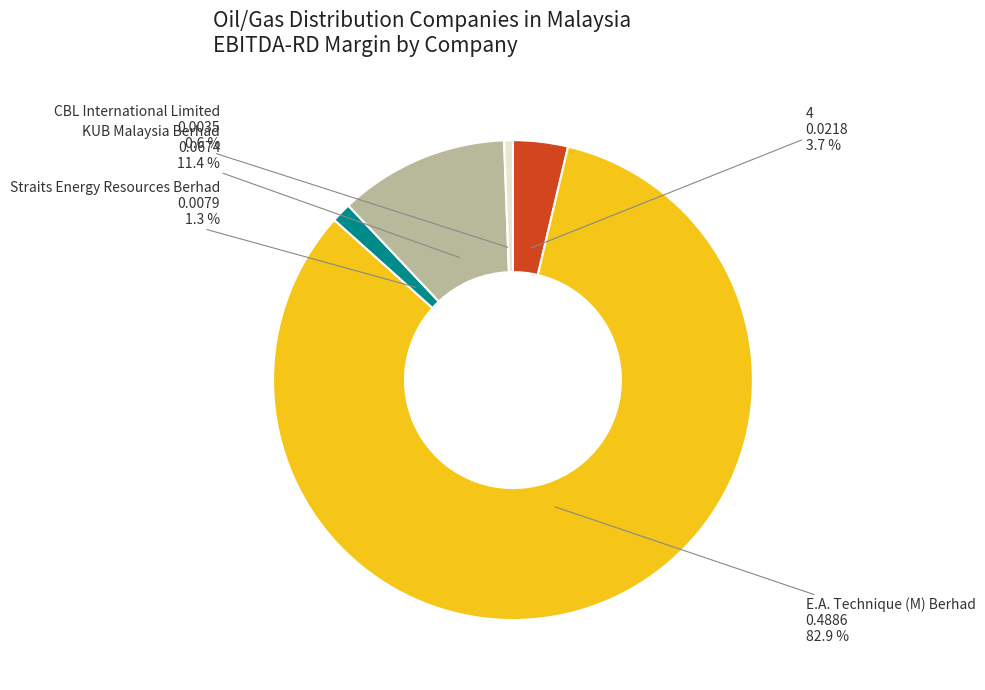

Which slice is the largest?

E.A. Technique (M) Berhad